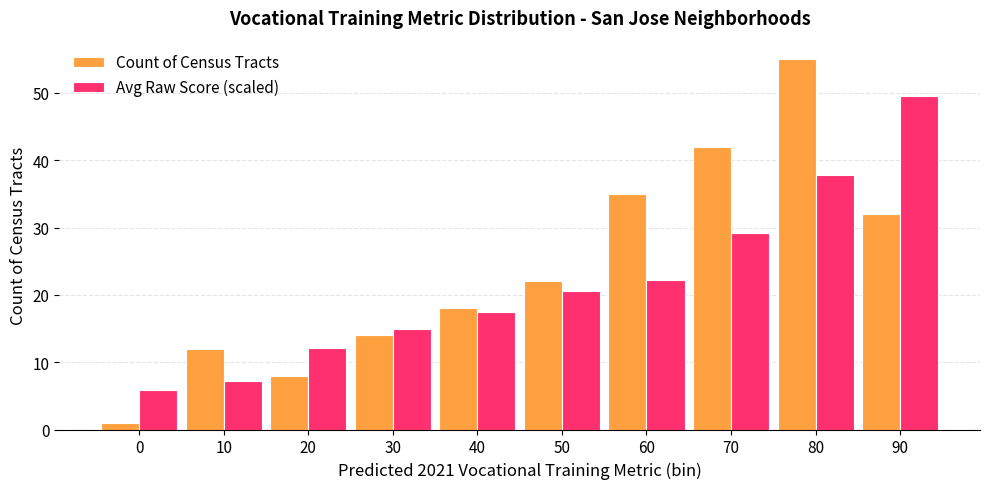

What are all the series names shown in the legend?

Count of Census Tracts, Avg Raw Score (scaled)